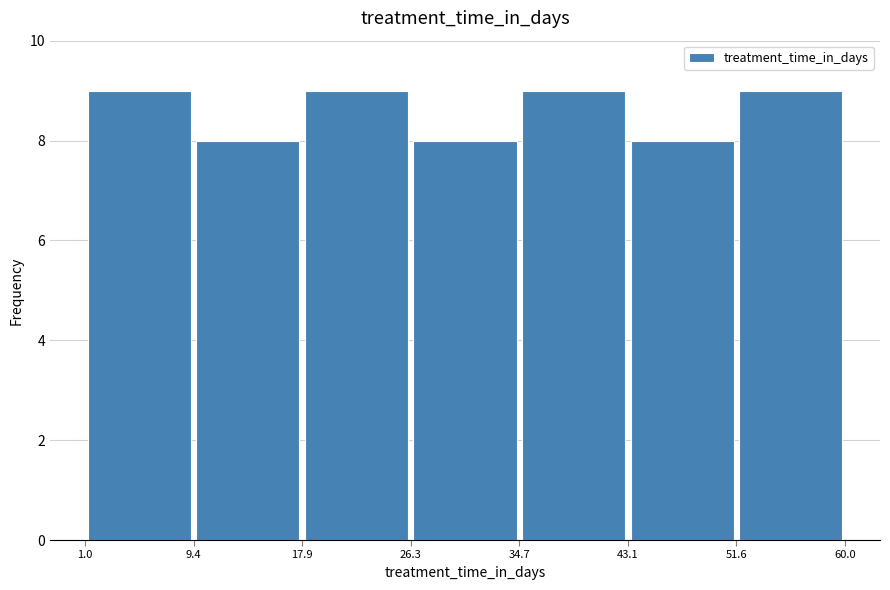

Reading left to right, transcribe this chart: for each bar, give the range it covers on the x-axis and its height. The values are not printed on the chart, so give them approximately, as read against the axis.

1.0 to 9.4: 9
9.4 to 17.9: 8
17.9 to 26.3: 9
26.3 to 34.7: 8
34.7 to 43.1: 9
43.1 to 51.6: 8
51.6 to 60.0: 9